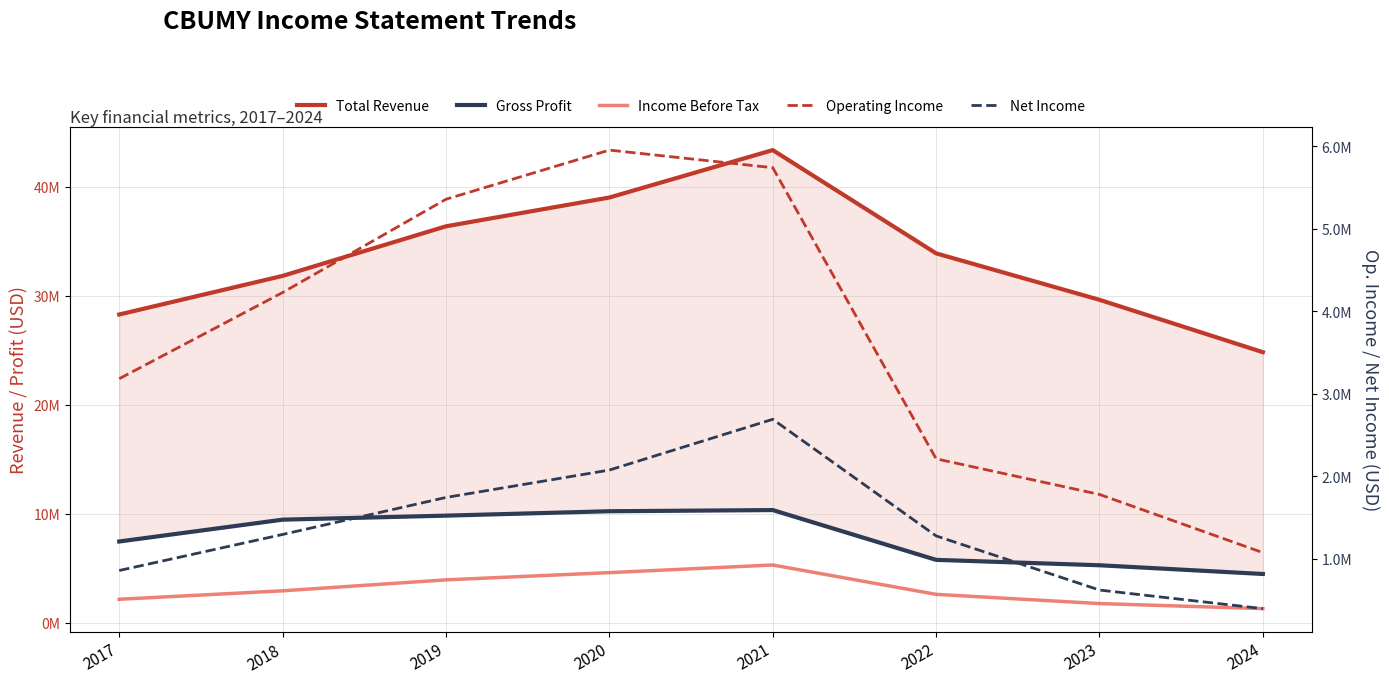

How many lines are shown in the chart?

5